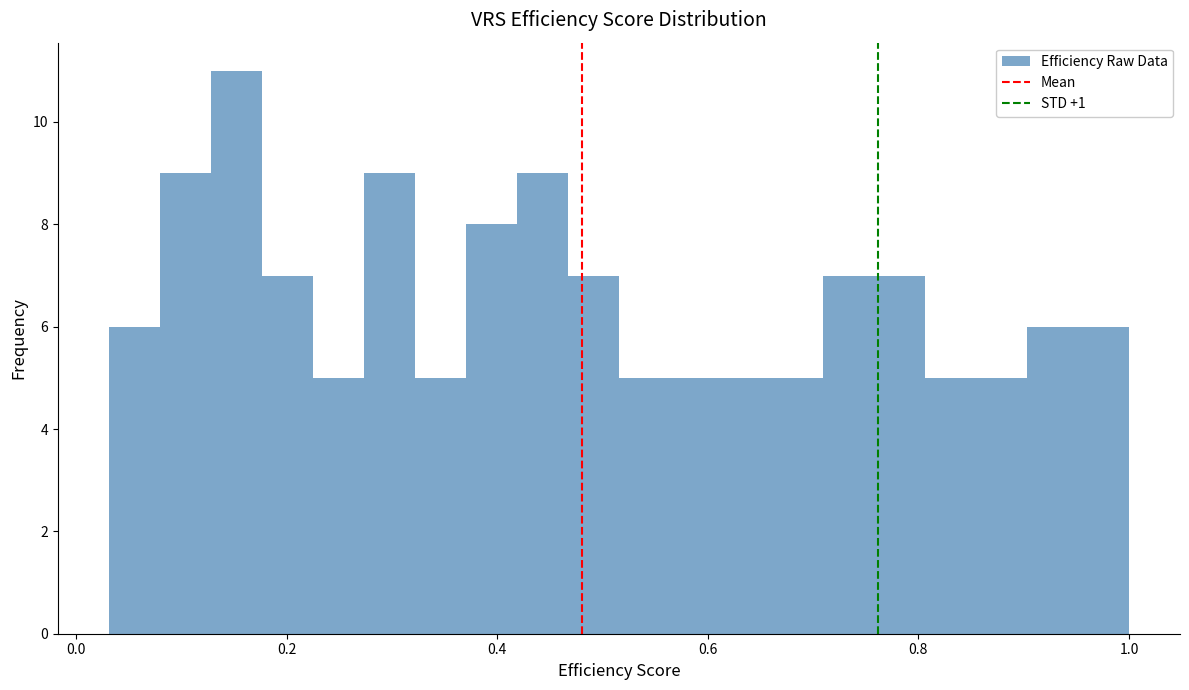

Read against the x-axis, roughly where is the centre of the tallest bar?

0.16